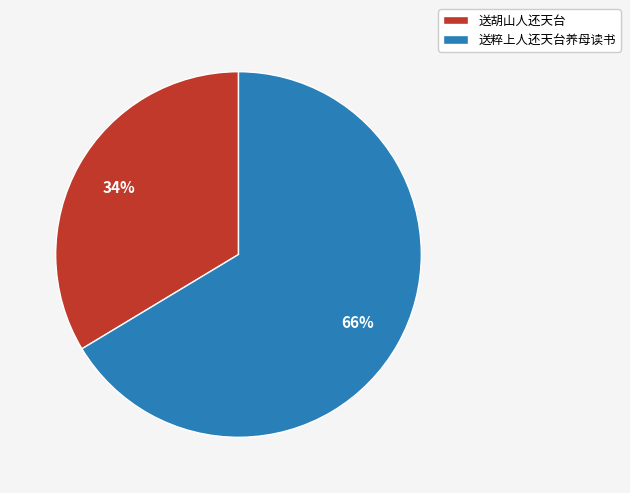

Is 送粹上人还天台养母读书 the majority of the pie?

Yes